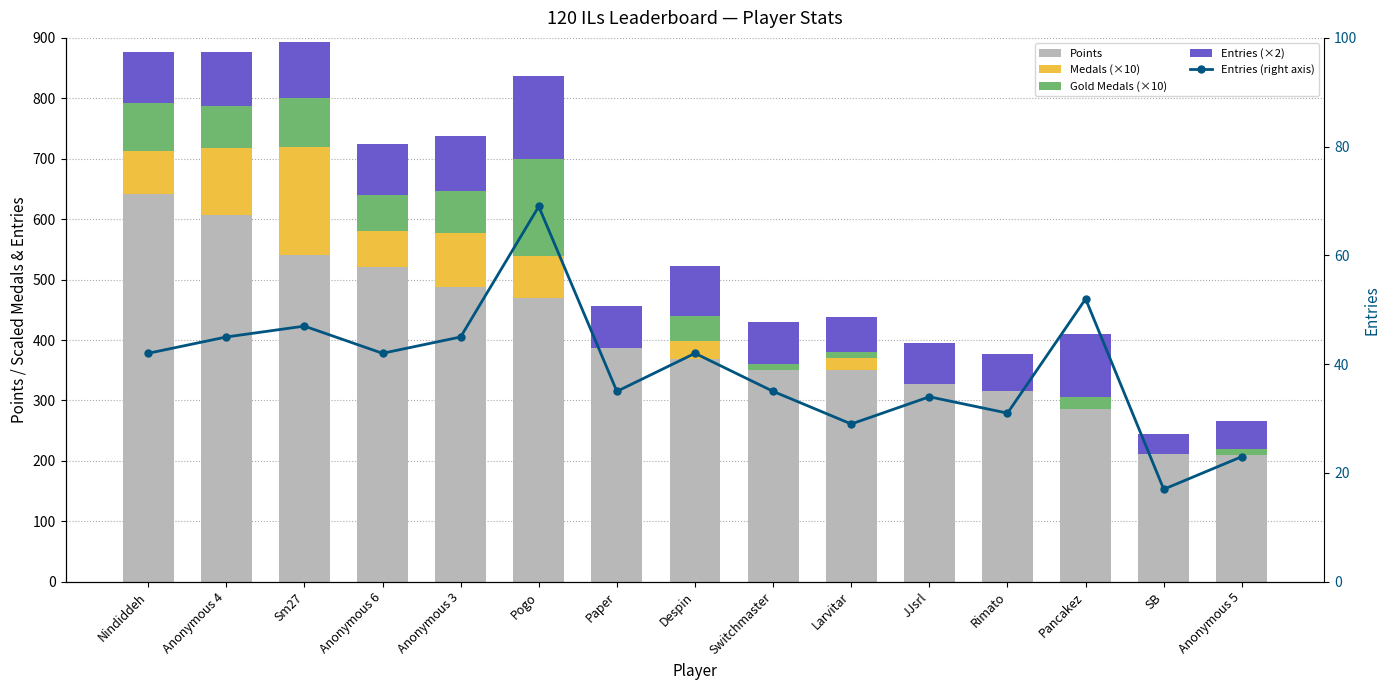

At which category is the sum across all series the highest?

Sm27